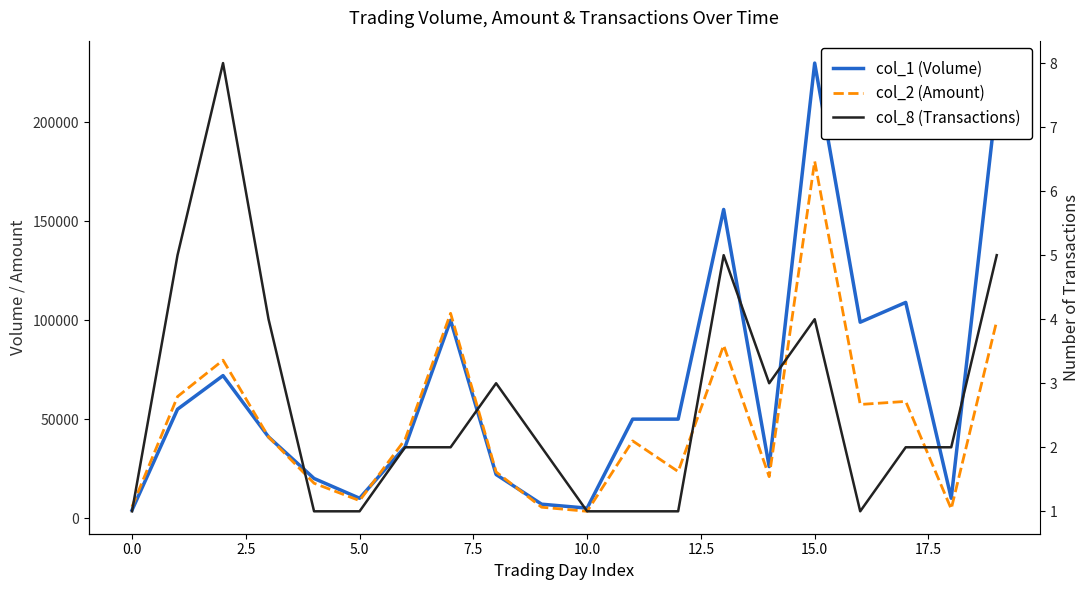

List the series in order of their overall mean, lowest first.

col_8 (Transactions), col_2 (Amount), col_1 (Volume)